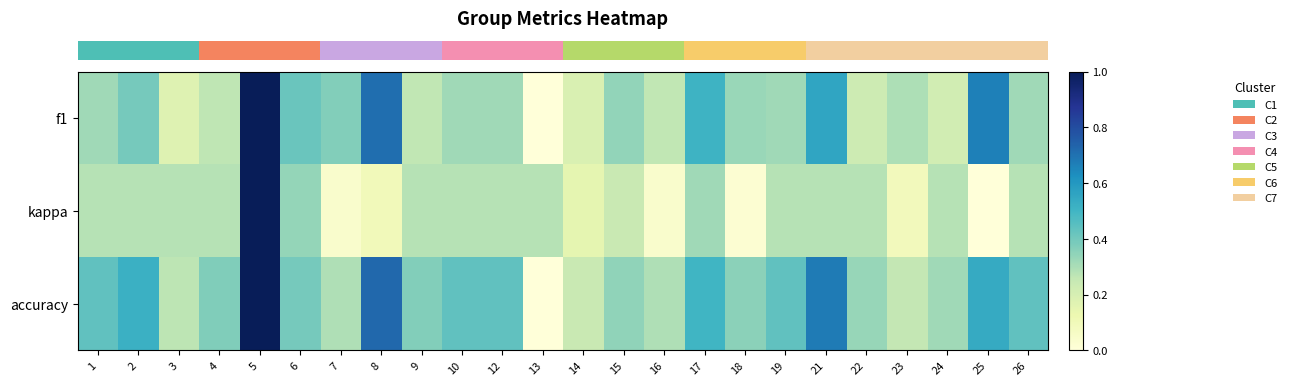

Reading right to left, list all the values displayed in this chart.

row_0: 26=0.3	25=0.7	24=0.2	23=0.3	22=0.2	21=0.6	19=0.3	18=0.3	17=0.5	16=0.3	15=0.3	14=0.2	13=0.0	12=0.3	10=0.3	9=0.3	8=0.7	7=0.4	6=0.4	5=1.0	4=0.3	3=0.2	2=0.4	1=0.3
row_1: 26=0.3	25=0.0	24=0.3	23=0.1	22=0.3	21=0.3	19=0.3	18=0.0	17=0.3	16=0.0	15=0.2	14=0.2	13=0.3	12=0.3	10=0.3	9=0.3	8=0.1	7=0.0	6=0.3	5=1.0	4=0.3	3=0.3	2=0.3	1=0.3
row_2: 26=0.4	25=0.5	24=0.3	23=0.3	22=0.3	21=0.7	19=0.4	18=0.4	17=0.5	16=0.3	15=0.3	14=0.2	13=0.0	12=0.4	10=0.4	9=0.4	8=0.7	7=0.3	6=0.4	5=1.0	4=0.4	3=0.3	2=0.5	1=0.4